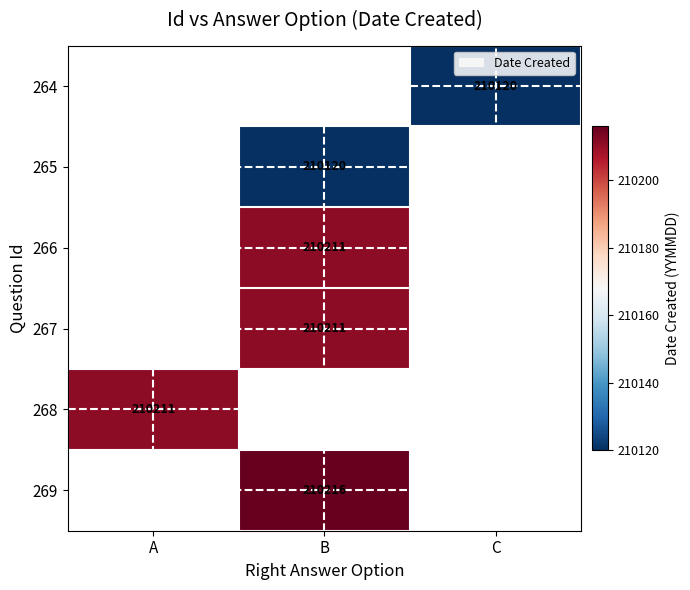

True or false: 265 has a value of 210120 at B.

True